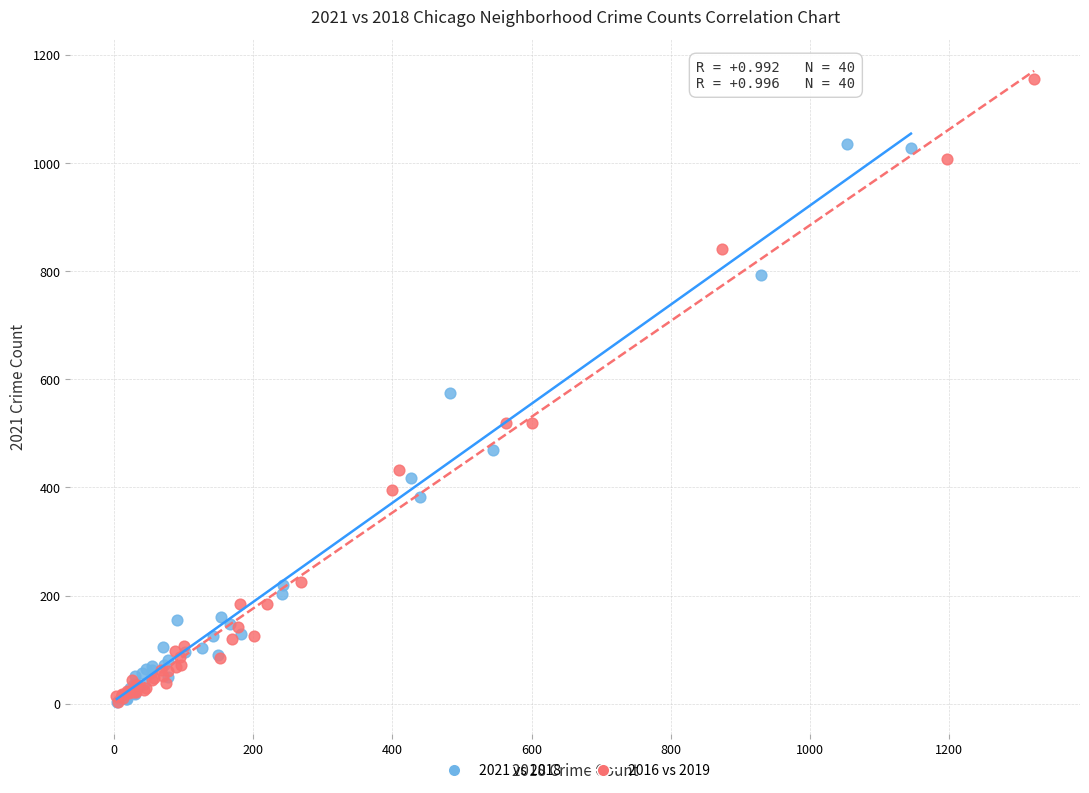

Which series reaches the maximum Y coordinate?

2016 vs 2019